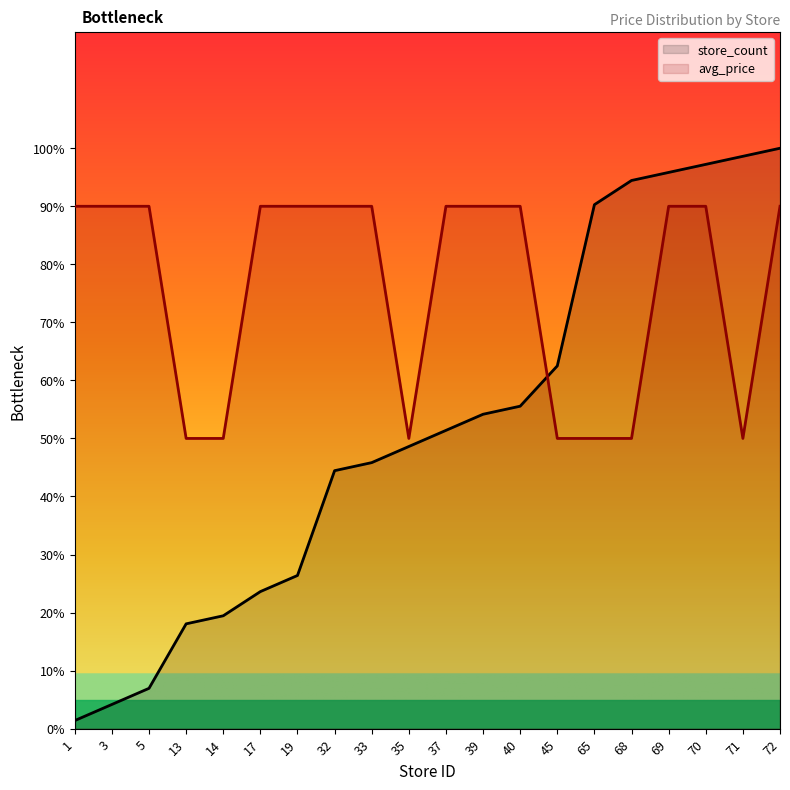

Which has a higher value, 37 or 5?

37